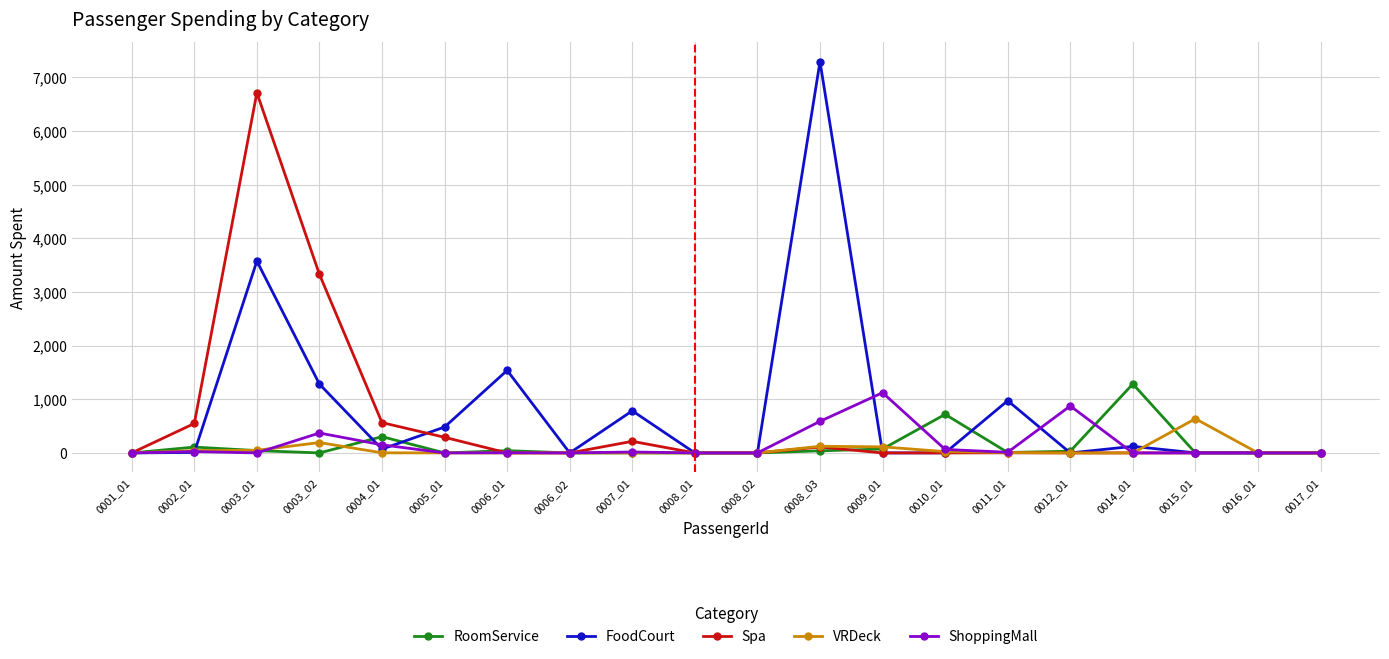

What are all the series names shown in the legend?

RoomService, FoodCourt, Spa, VRDeck, ShoppingMall